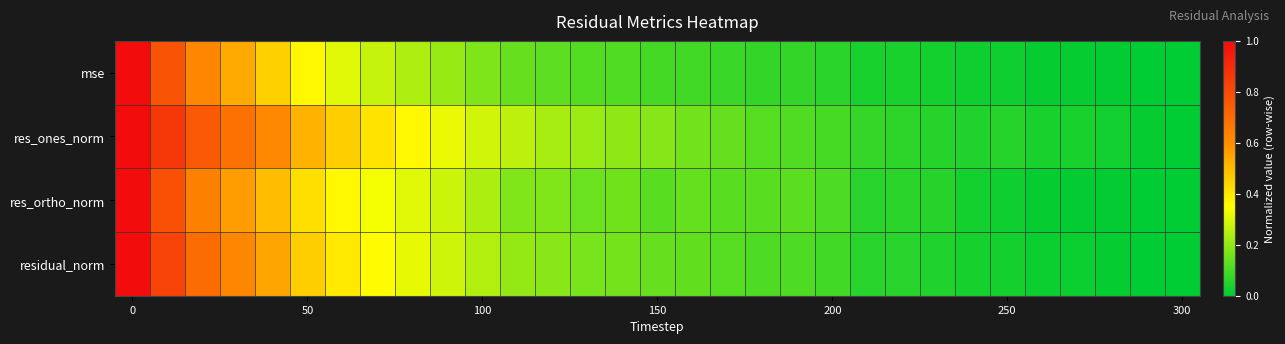

Rank the series by their maximum value, from highest to lowest.

mse, res_ones_norm, res_ortho_norm, residual_norm